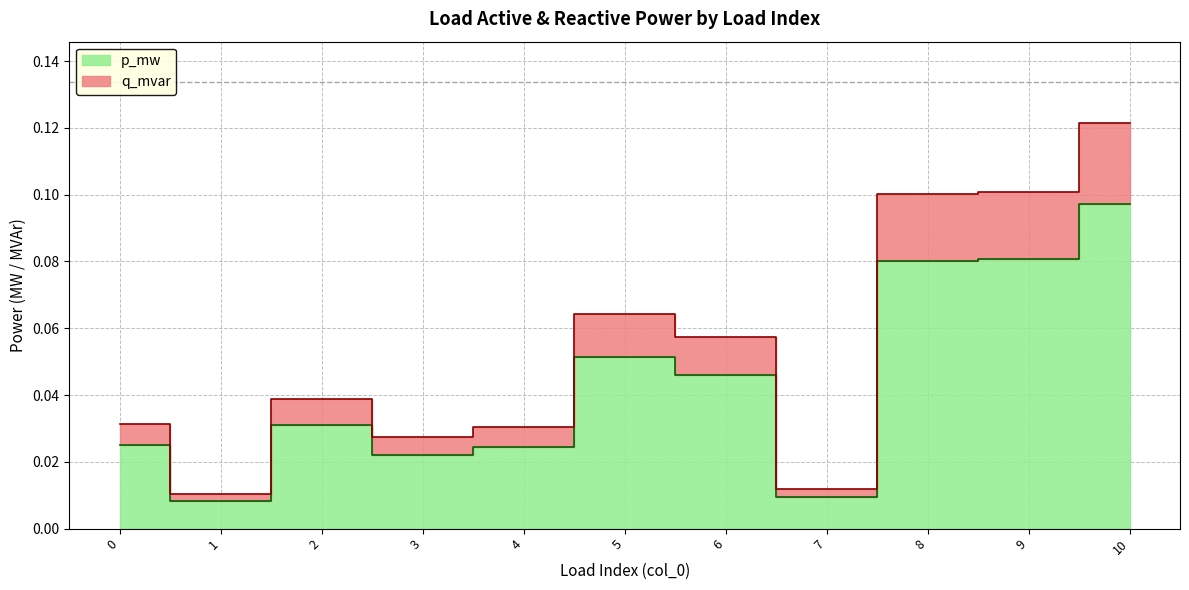

What is the sum of all q_mvar values?

0.6